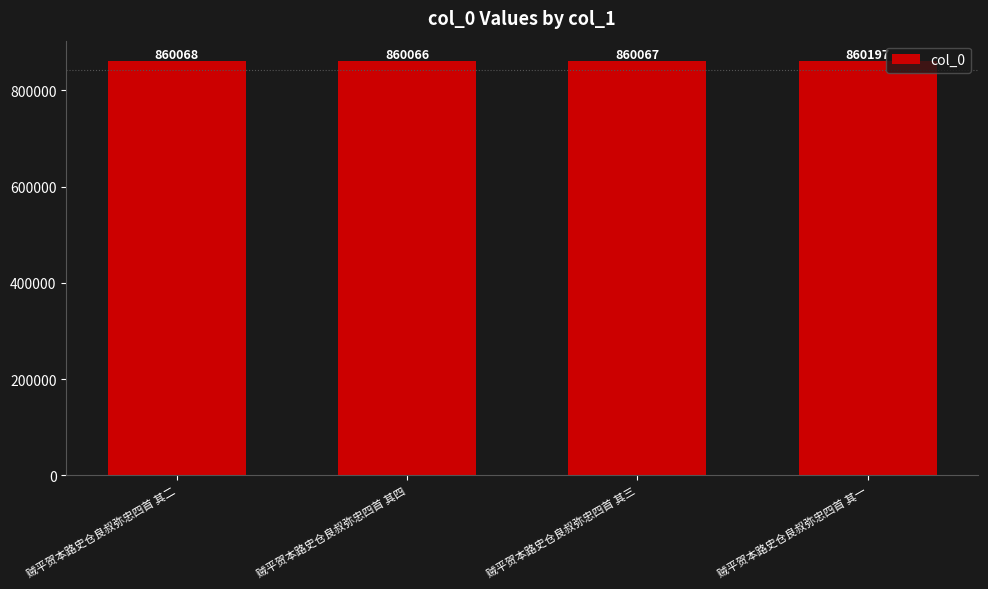

What position from the right is 贼平贺本路史仓良叔弥忠四首 其二?

4